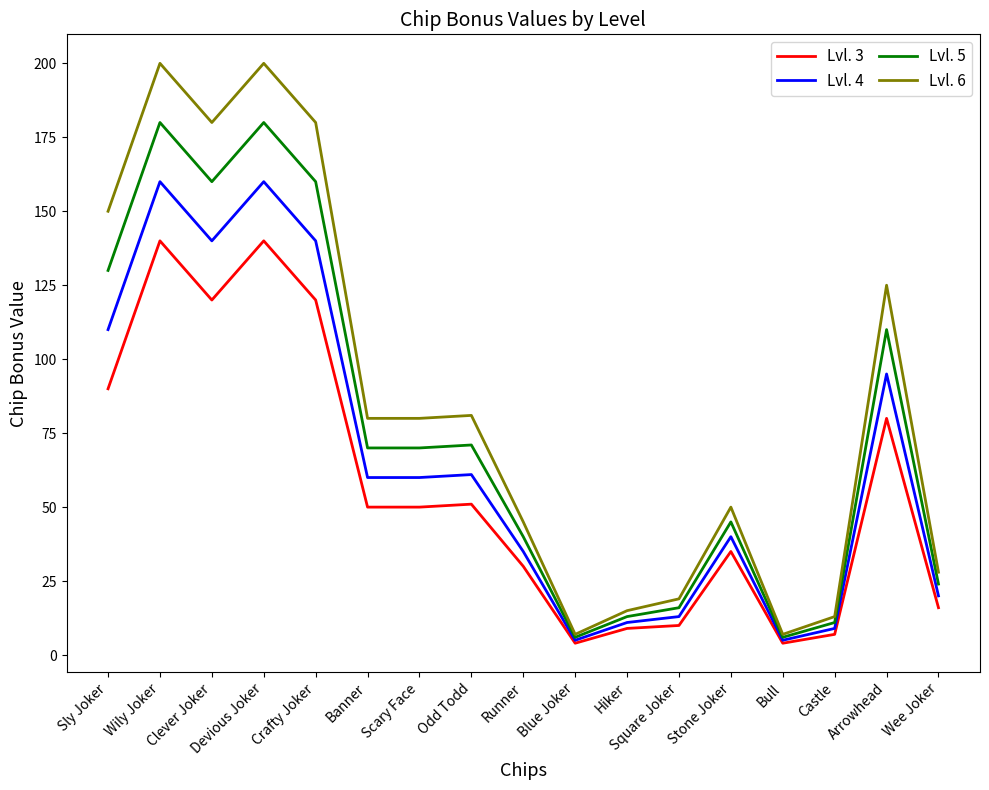

What are all the series names shown in the legend?

Lvl. 3, Lvl. 4, Lvl. 5, Lvl. 6